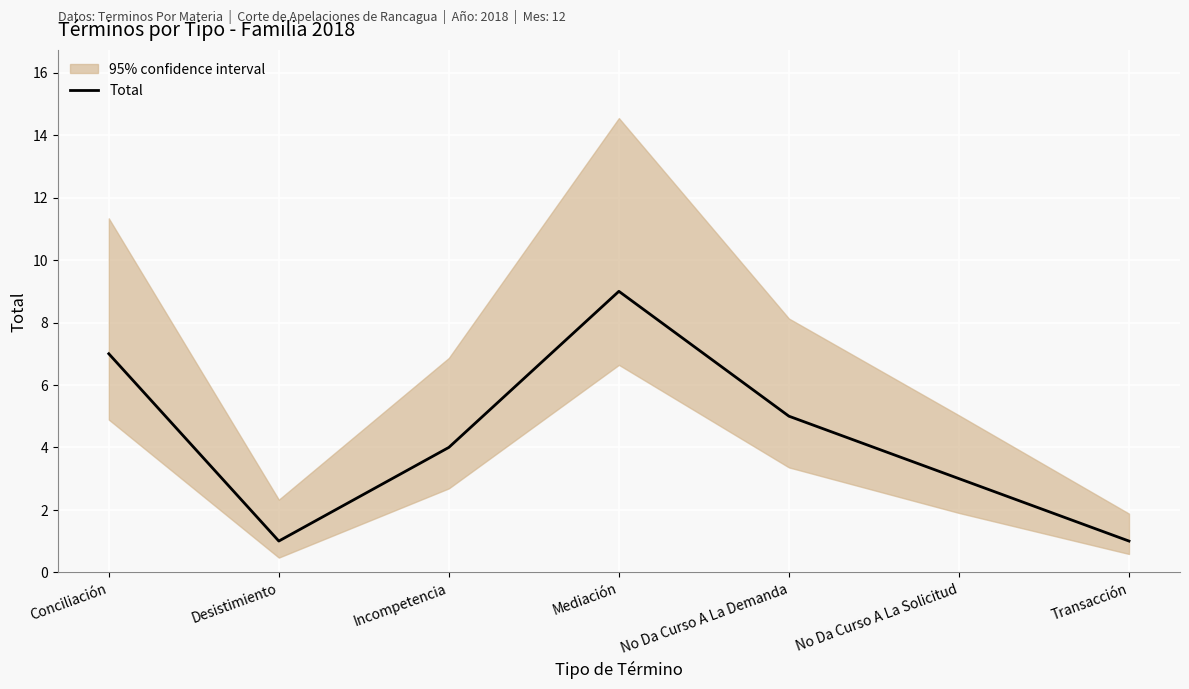

List the labels in order of value, largest first.

Mediación, Conciliación, No Da Curso A La Demanda, Incompetencia, No Da Curso A La Solicitud, Desistimiento, Transacción